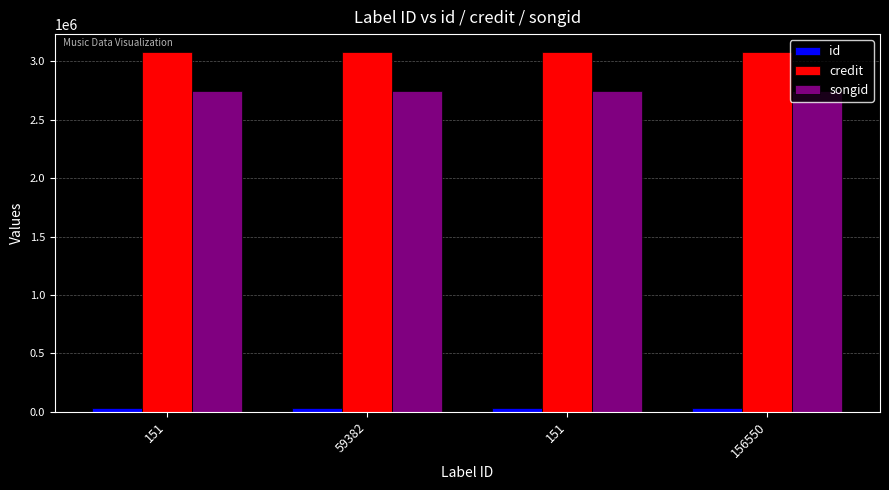

How many groups of bars are there?

4